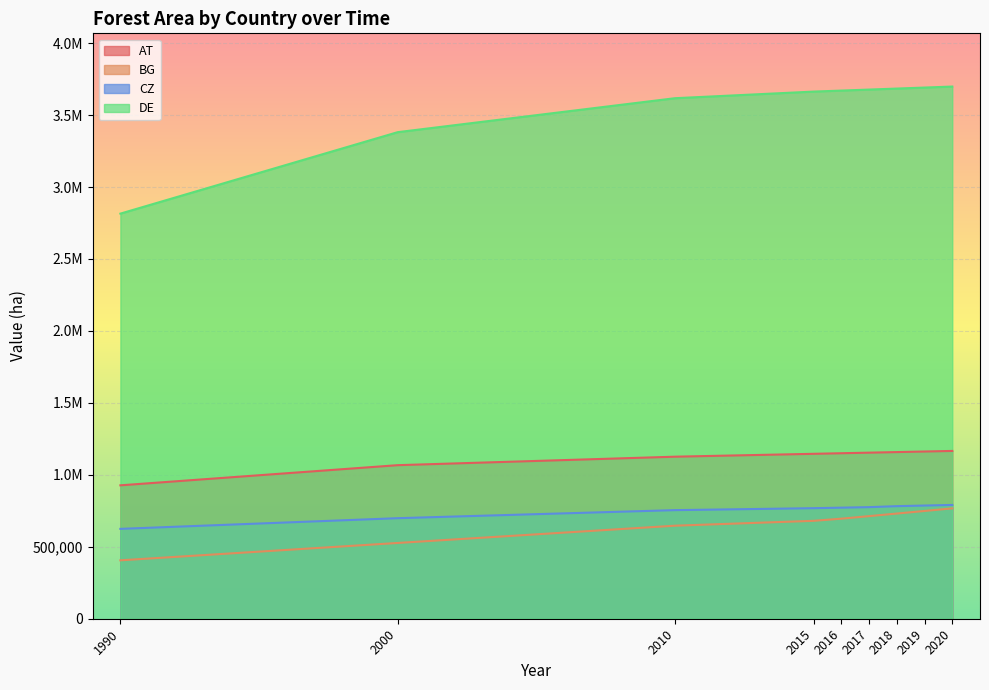

Is it true that CZ equals 771780 at 2016?

True